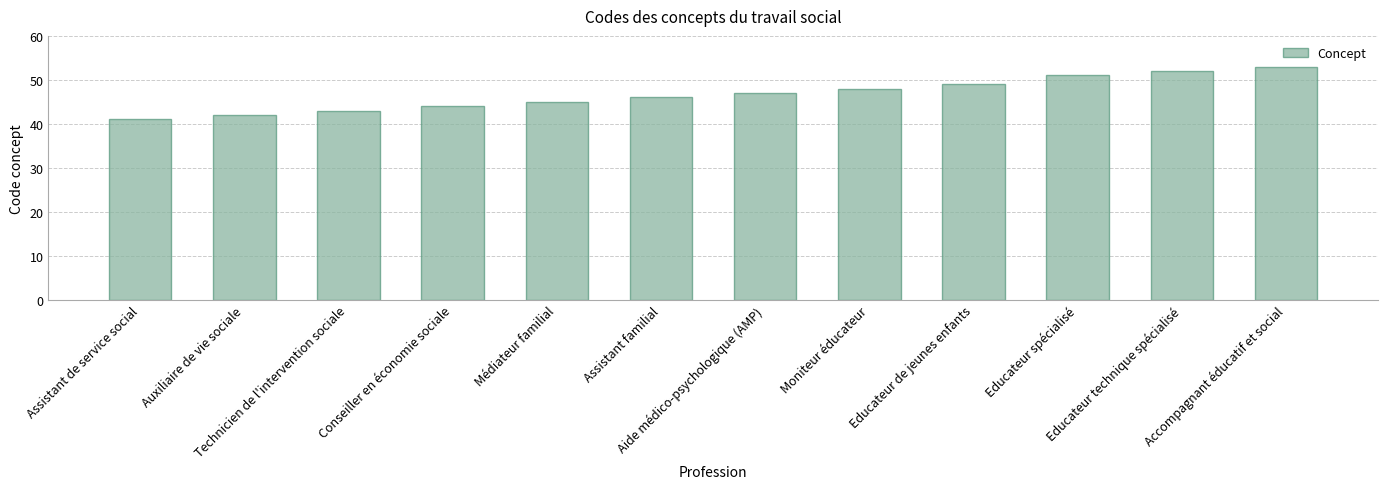

Approximately how many times larger is the value at Conseiller en économie sociale compared to Technicien de l'intervention sociale?

1.0